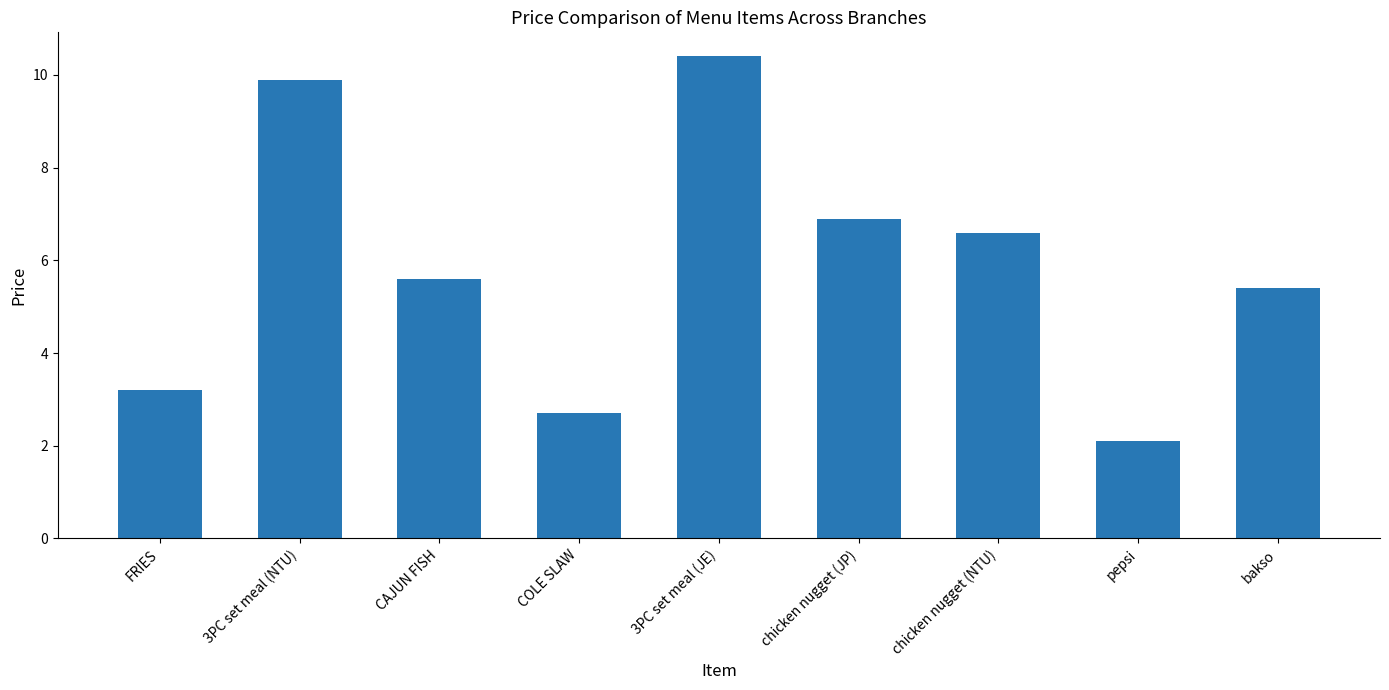

List the labels in order of value, largest first.

3PC set meal (JE), 3PC set meal (NTU), chicken nugget (JP), chicken nugget (NTU), CAJUN FISH, bakso, FRIES, COLE SLAW, pepsi